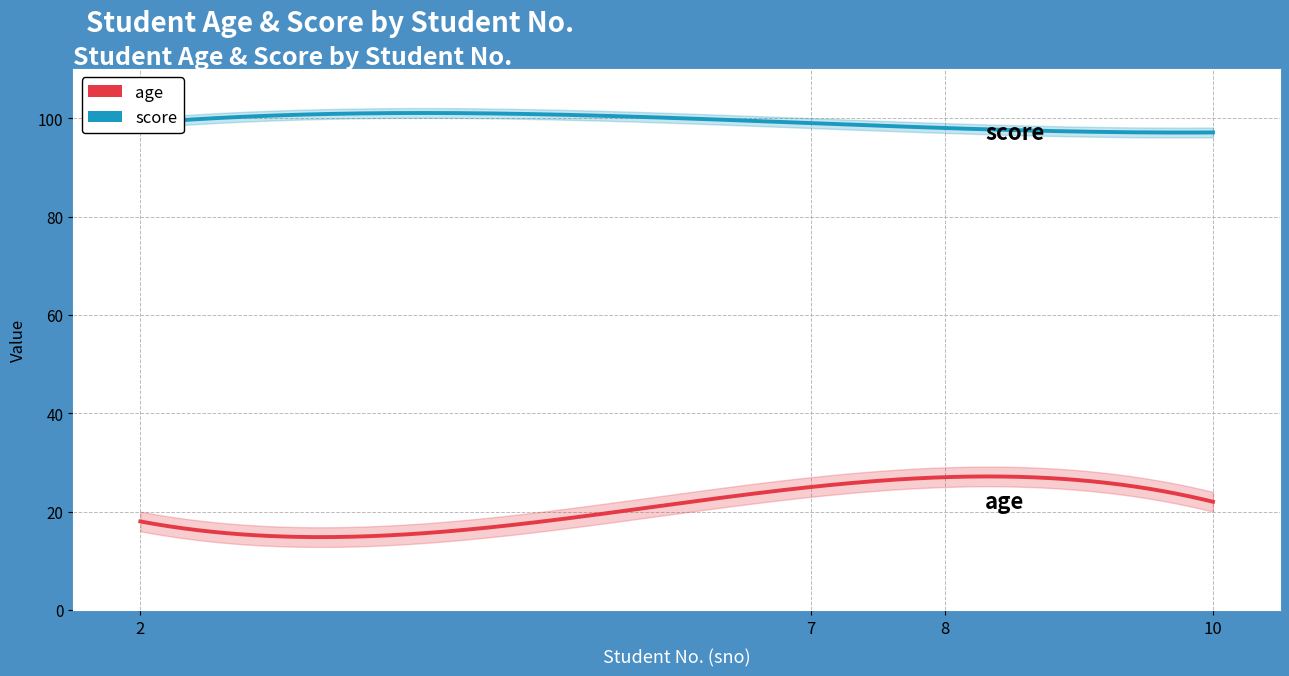

Reading left to right, what are all the values shown in this chart?

age: 2=18.0	7=25.0	8=27.0	10=22.0
score: 2=99.0	7=99.0	8=98.0	10=97.1